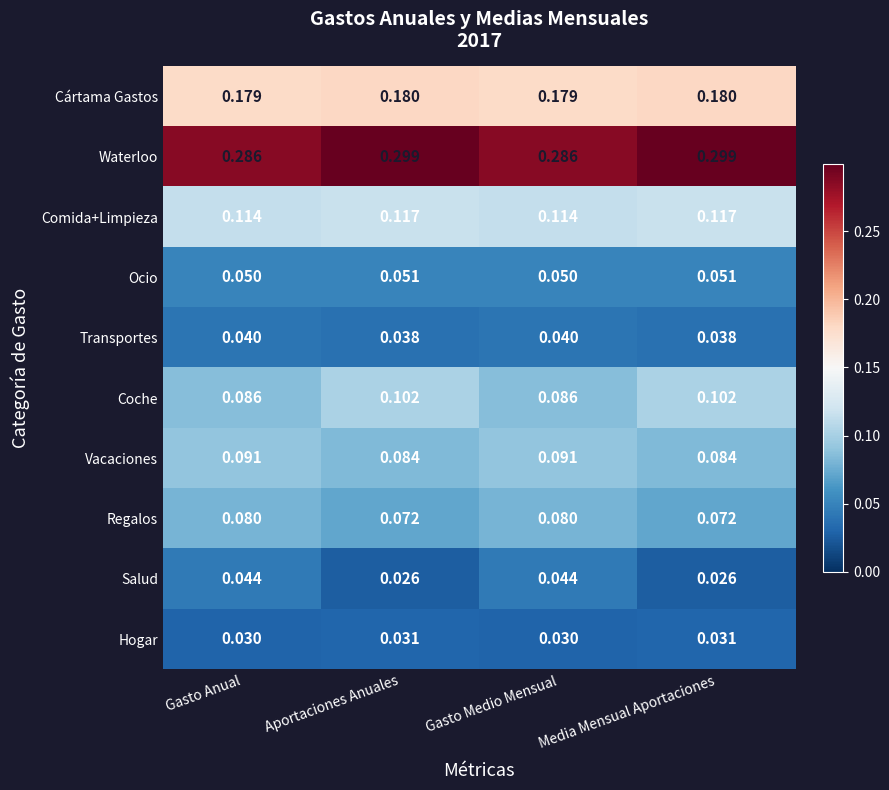

Which series has the largest total across all categories?

Waterloo